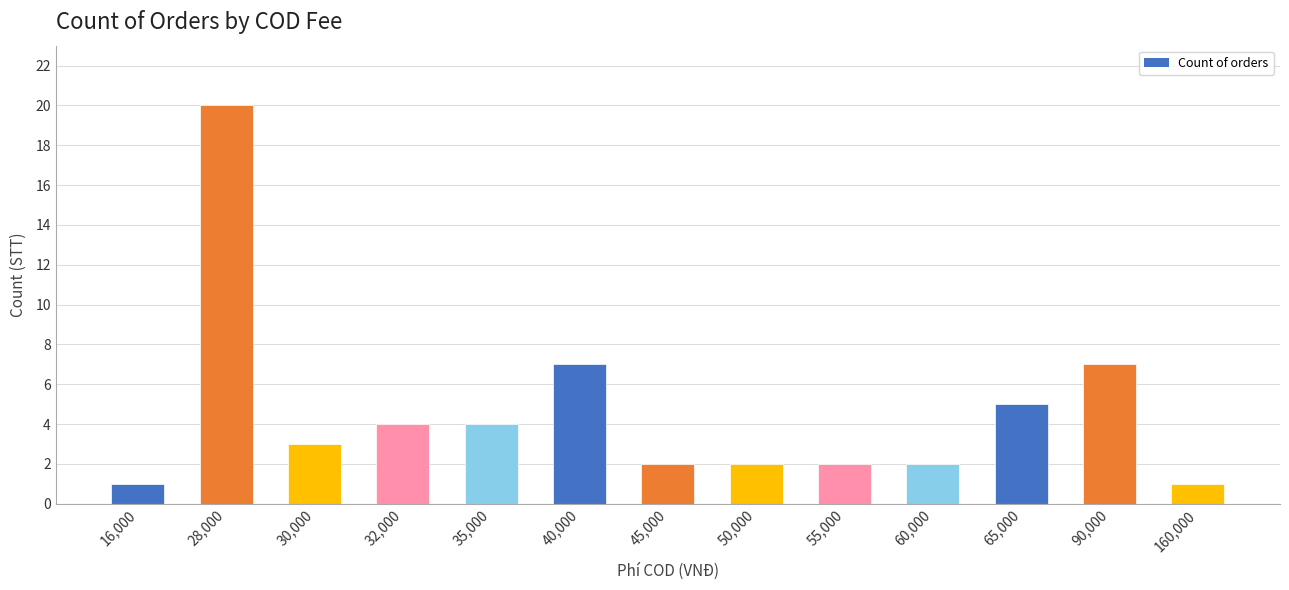

What is the greatest value displayed?

20